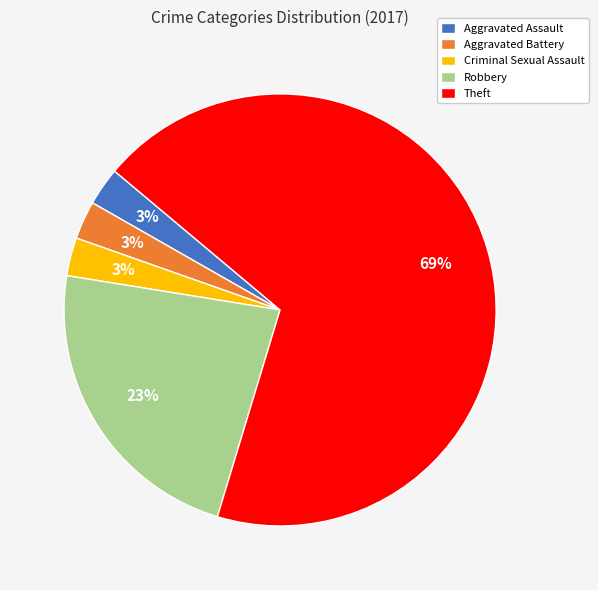

Combined, do Aggravated Battery and Robbery account for over 50%?

No